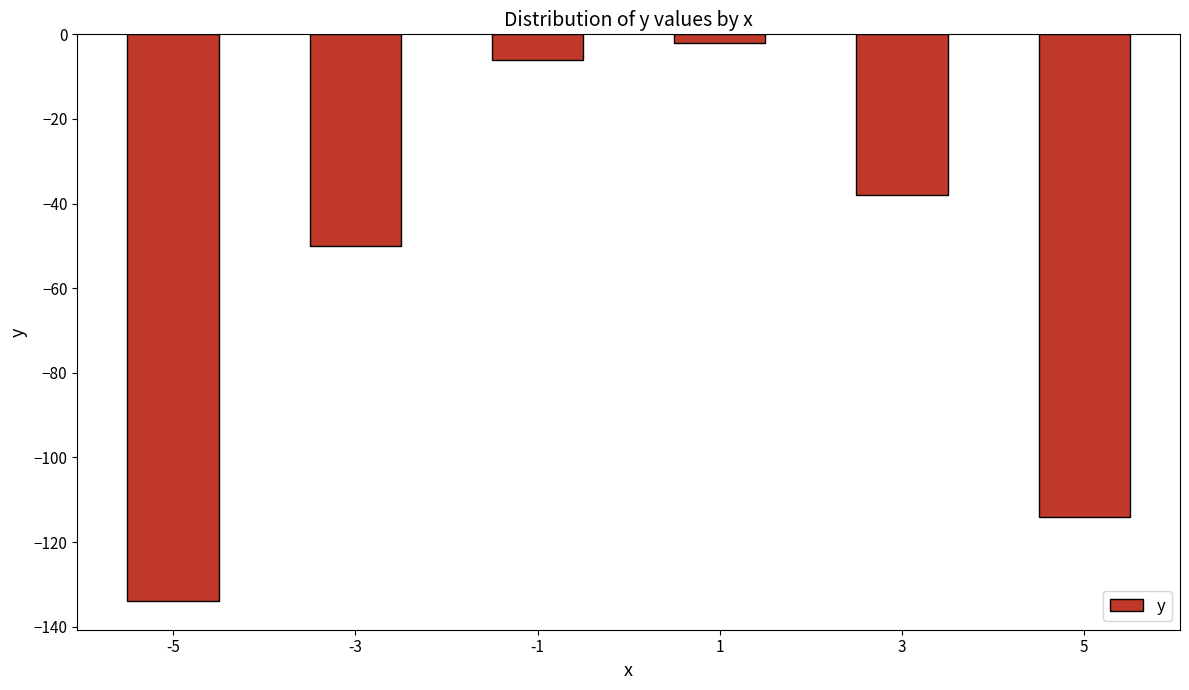

Which has a higher value, 3 or 5?

3